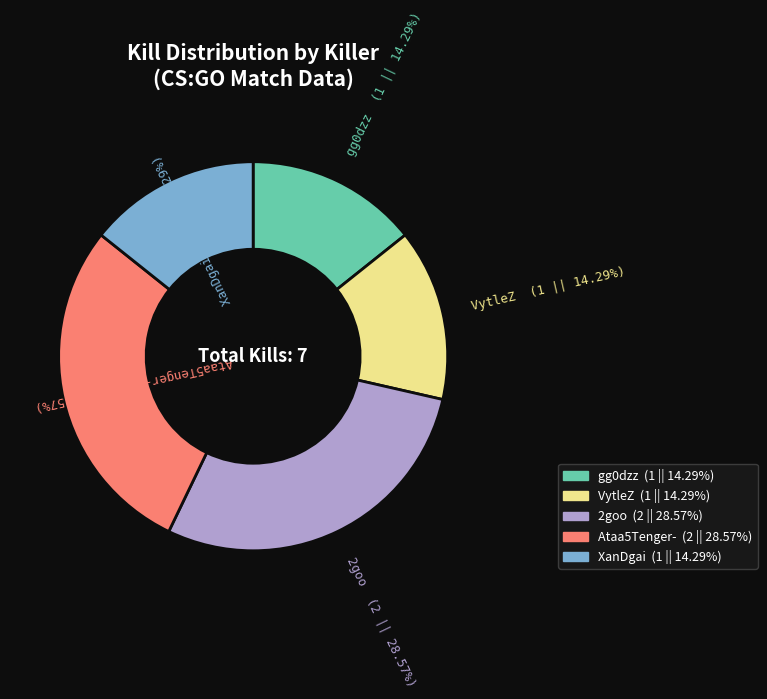

How many segments does this pie chart have?

5